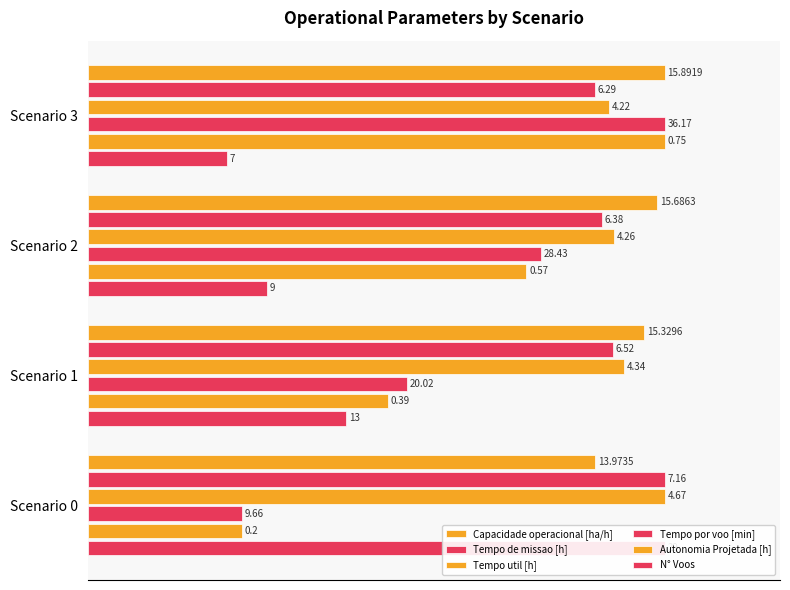

How many data points in Autonomia Projetada [h] are above 75?

2